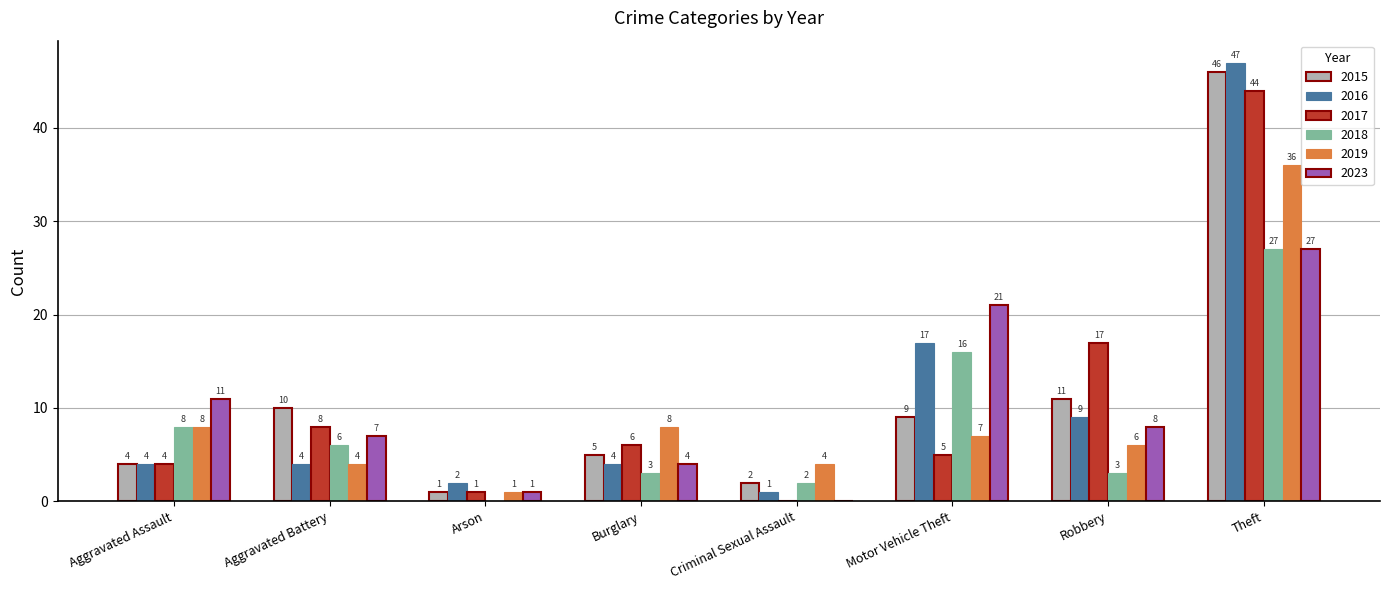

At which category is the sum across all series the highest?

Theft